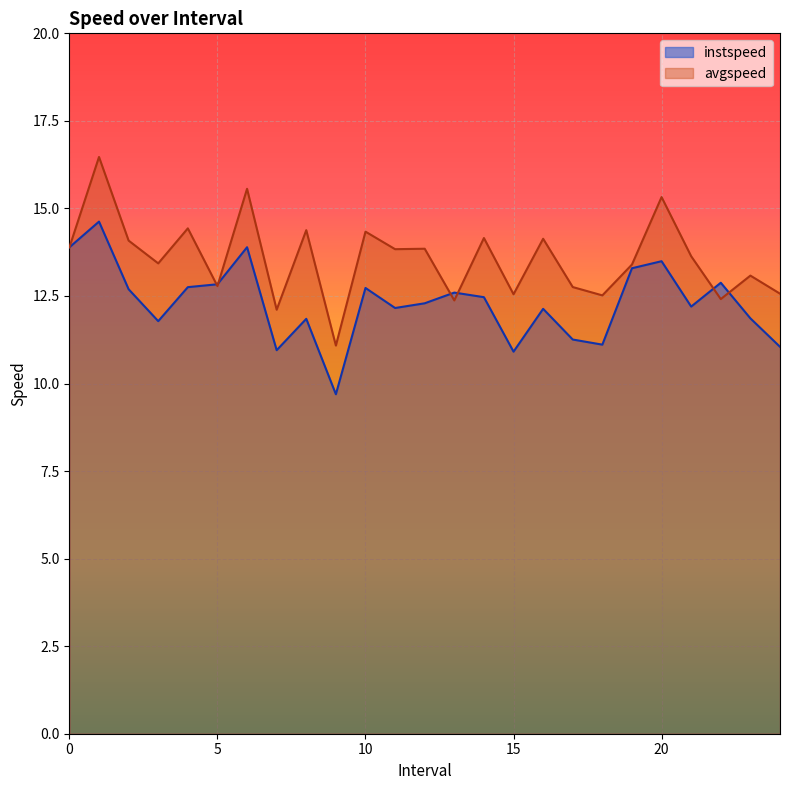

Rank the series at 4.0 from highest to lowest value.

avgspeed, instspeed